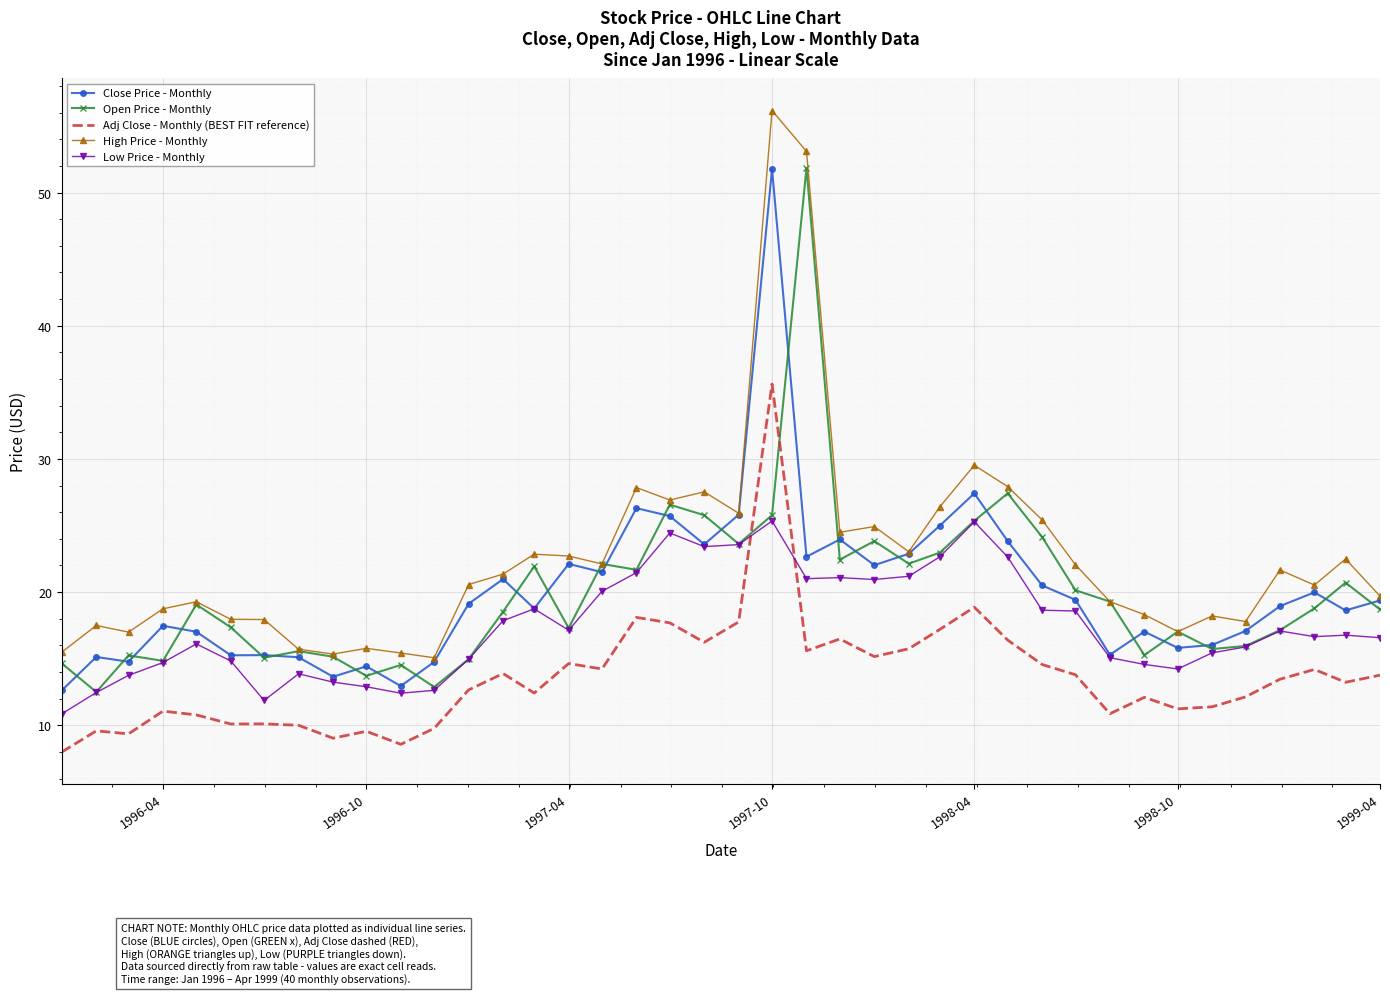

What is the minimum value for Low Price - Monthly?

10.9